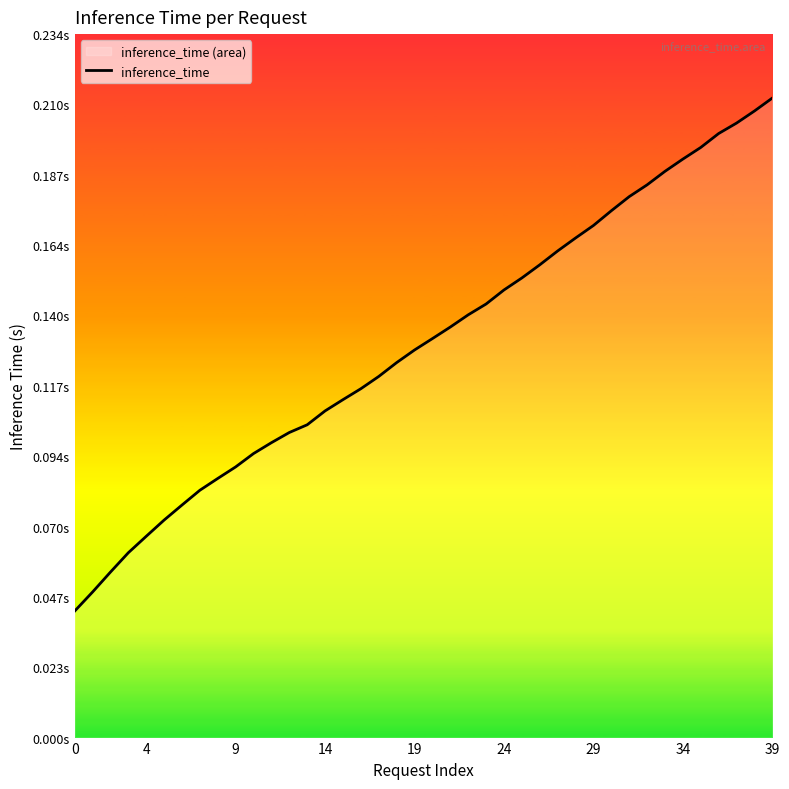

What is the change in value from 34 to 20?

+0.1